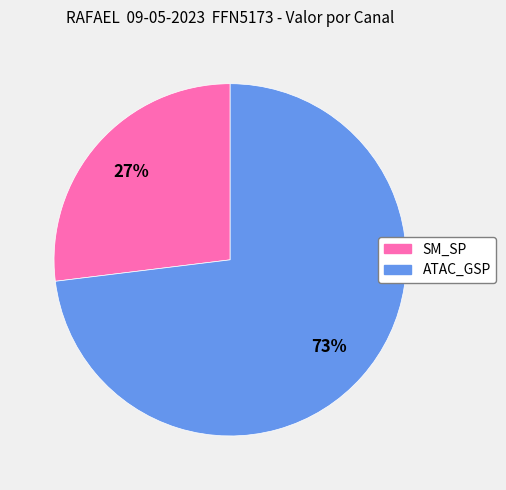

How many segments does this pie chart have?

2